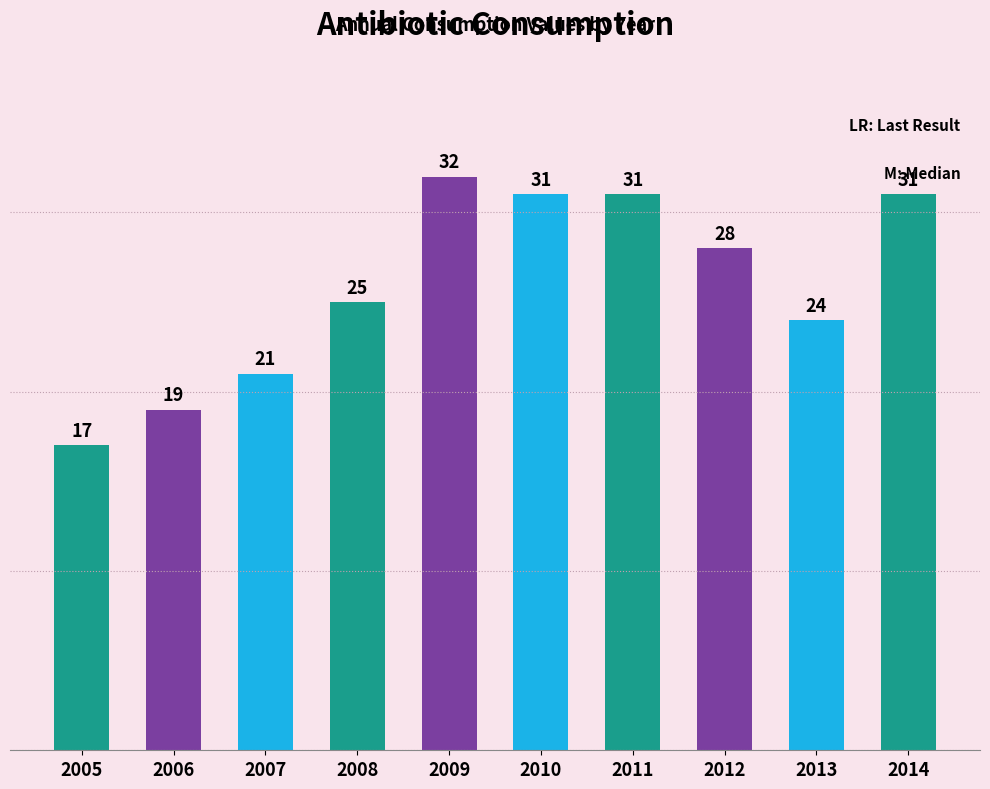

What is the difference between the maximum and minimum values?

15